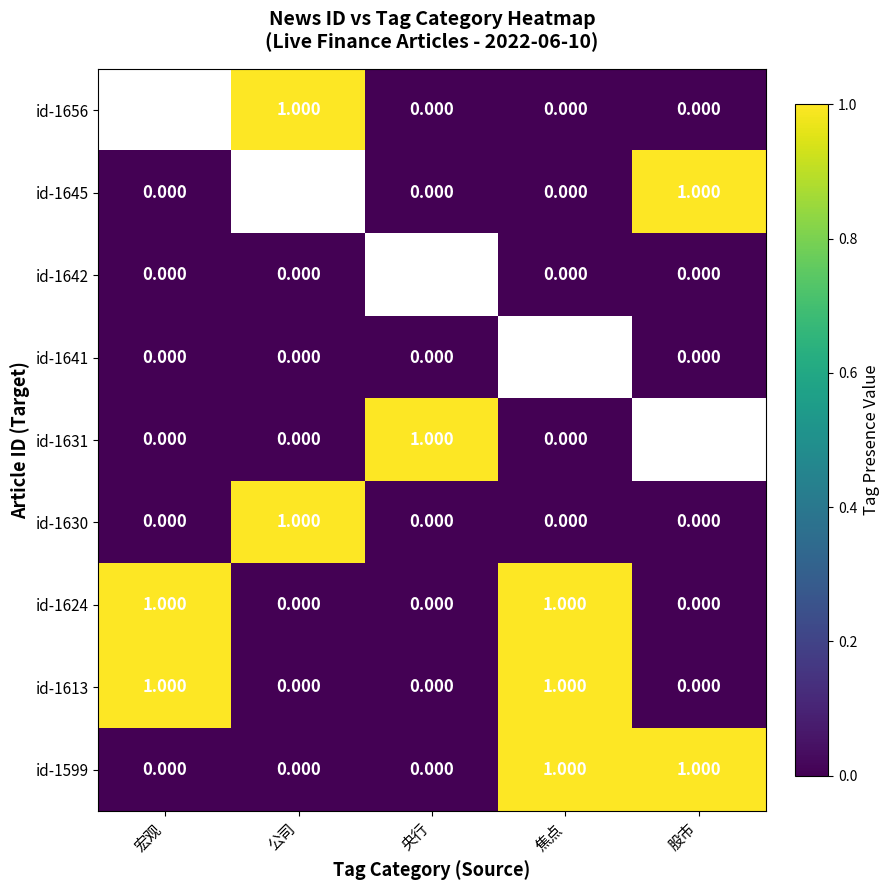

Is the value of id-1656 at 焦点 greater than the value of id-1599 at 焦点?

No